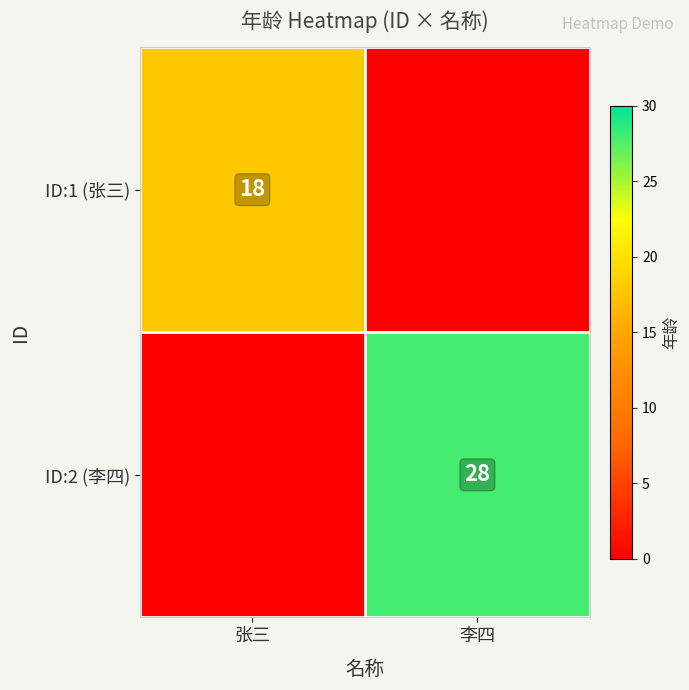

How many data points does each series have?

2